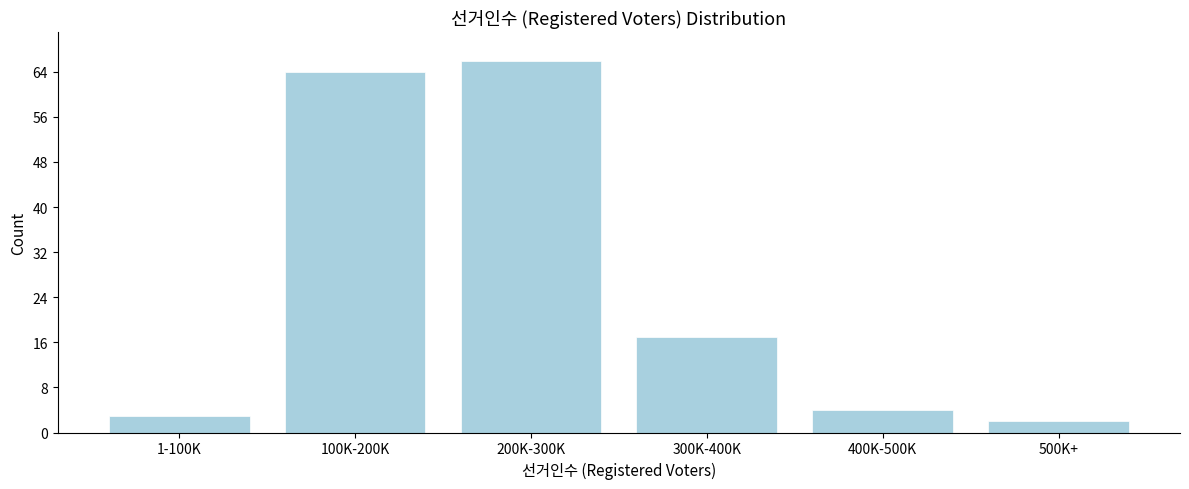

Reading left to right, extract all data points from this chart.

3	64	66	17	4	2